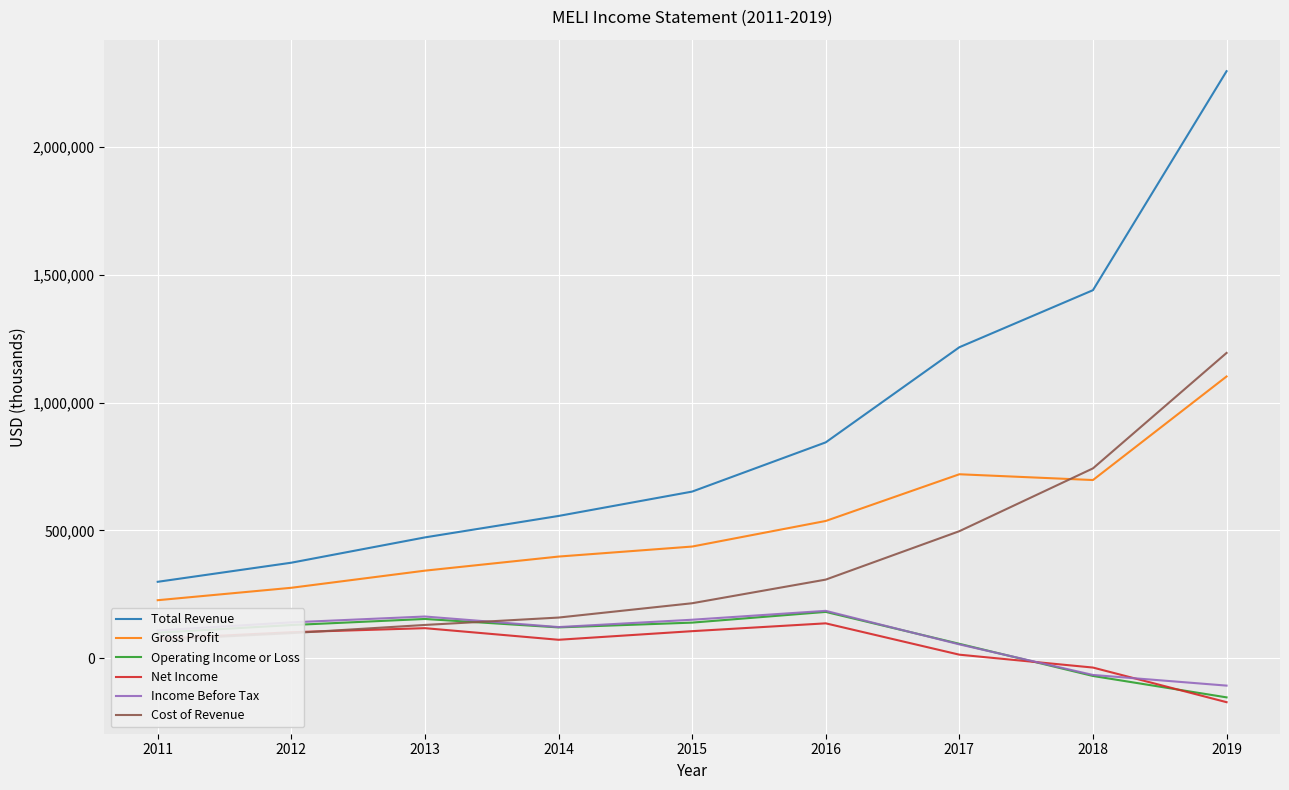

At which label does Net Income first exceed 76200?

2012